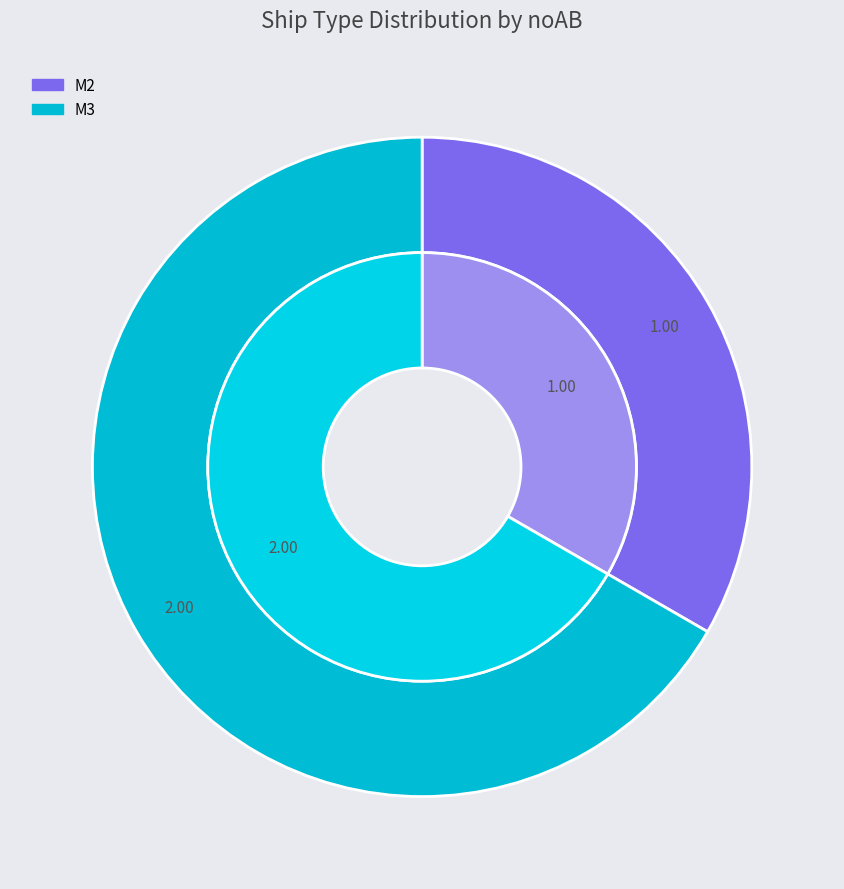

Count the number of slices in the pie.

2